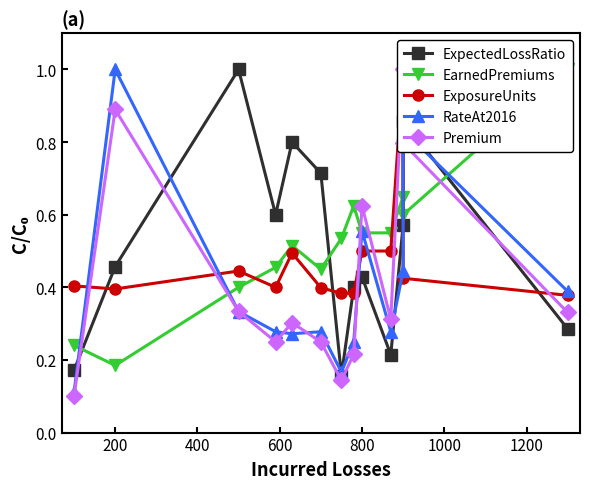

Is it true that Premium equals 0.2 at 800?

False